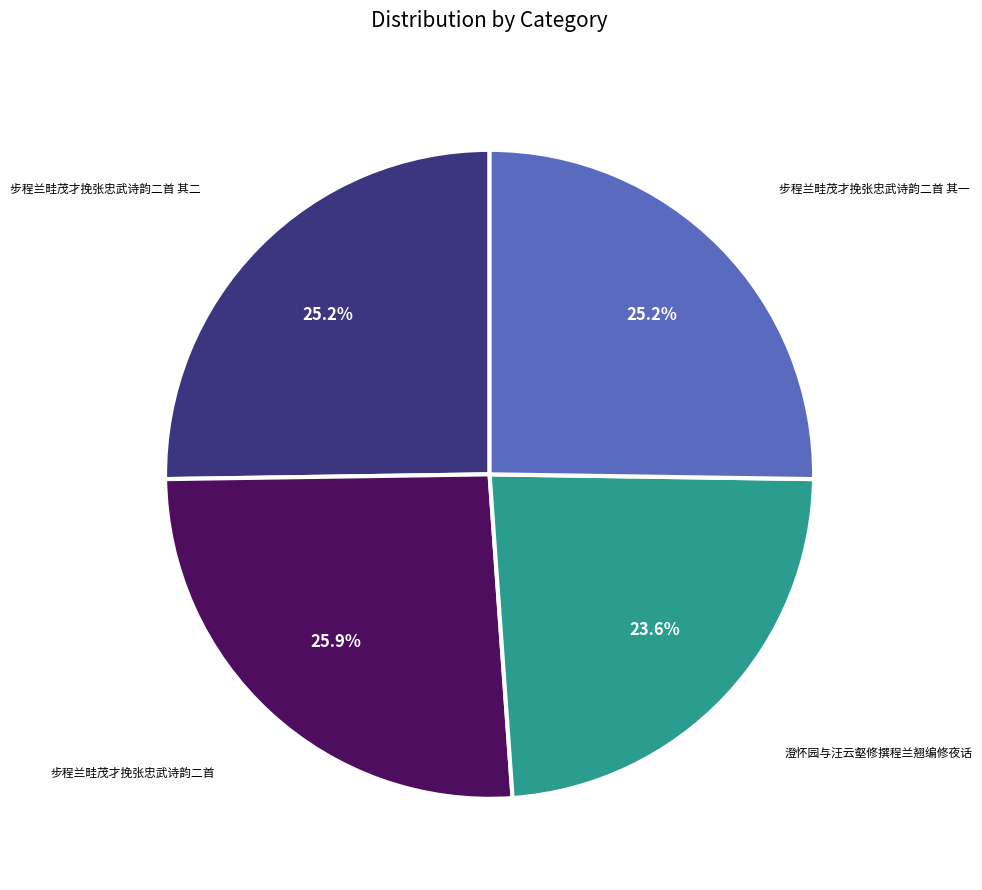

Does any single category account for the majority?

No